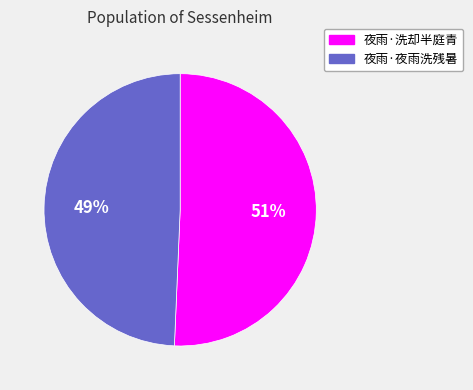

Which slice represents more than half of the pie?

夜雨·洗却半庭青